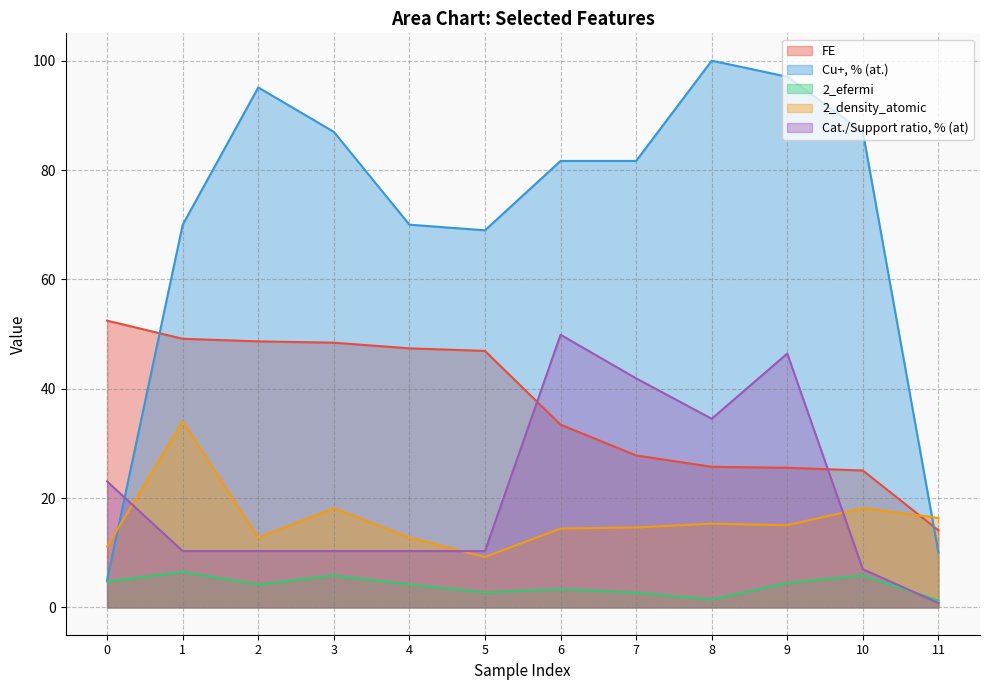

What is the sum of all 2_efermi values?

47.2